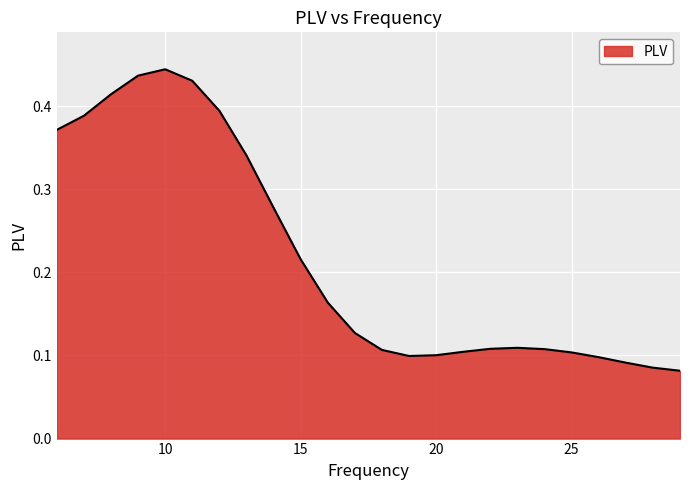

How many categories are shown in the chart?

24